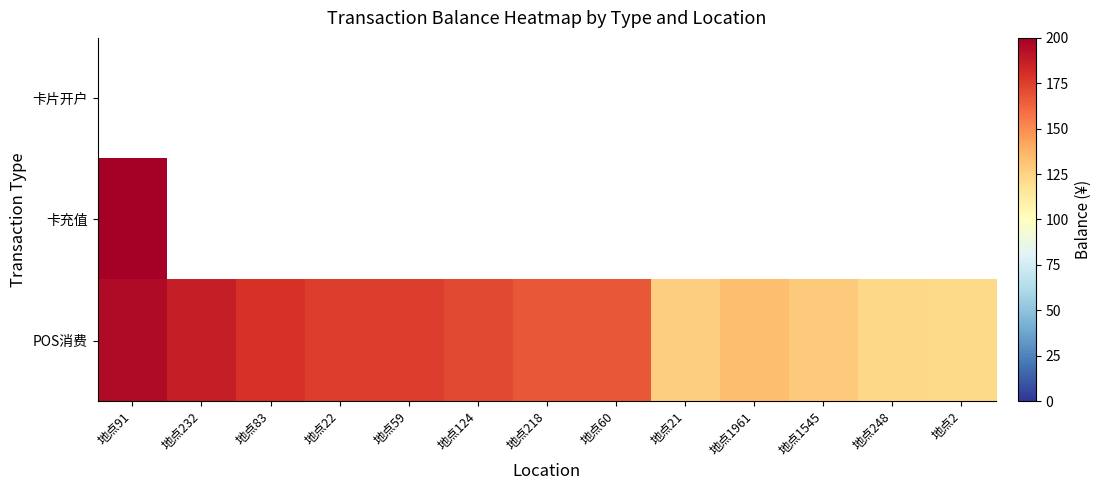

Which category has the highest value in the POS消费 series?

地点91